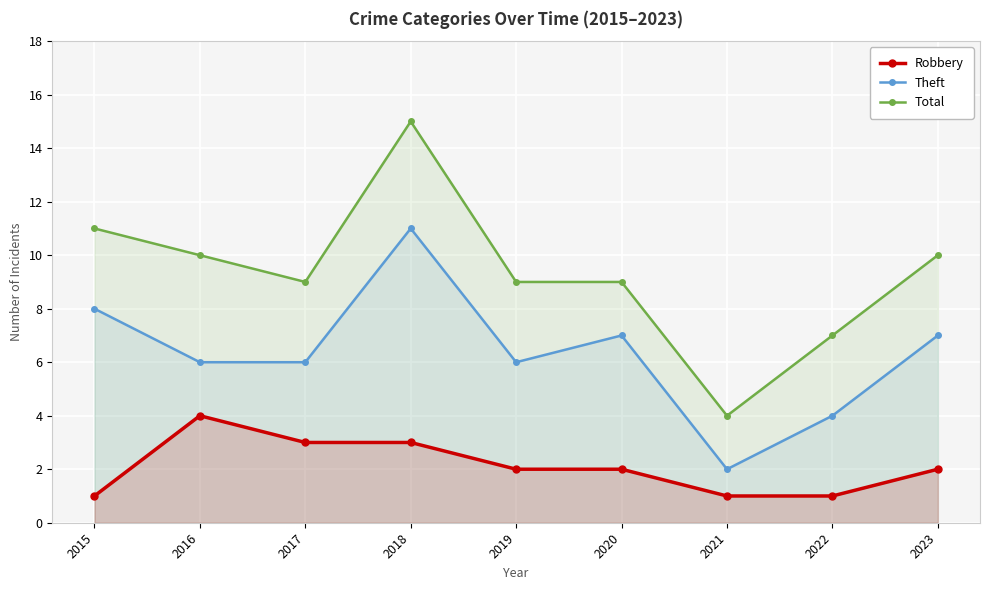

Which category has the highest value in the Robbery series?

2016